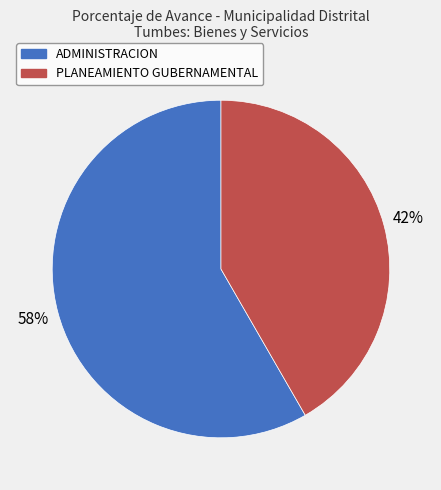

Does any single category account for the majority?

Yes